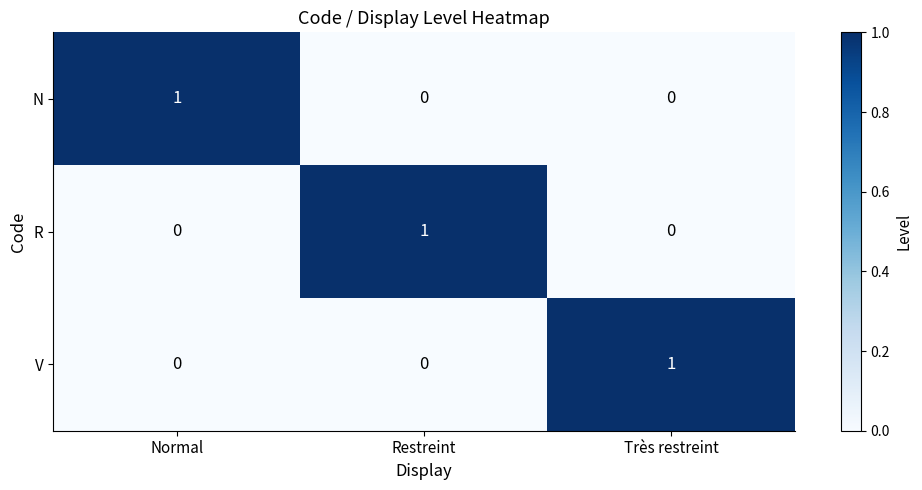

Count the R values in the range 0 to 1.

3